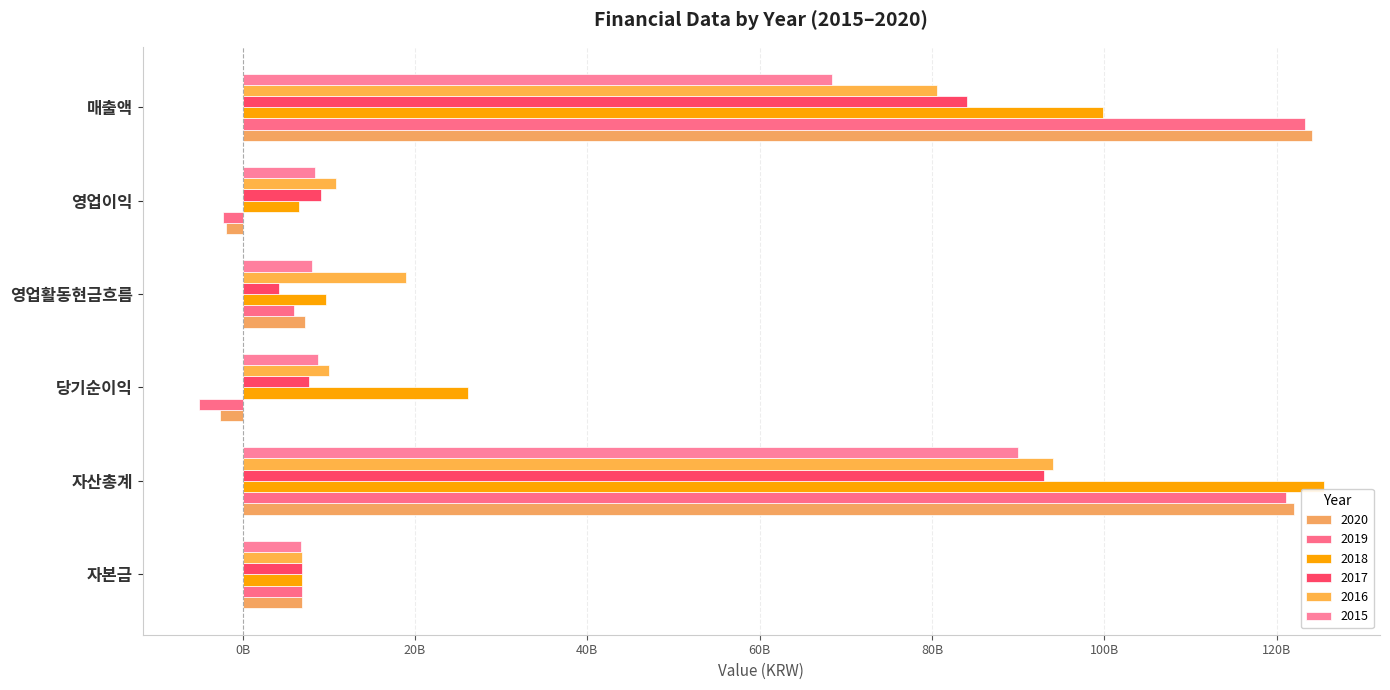

True or false: 2015 has a value of 29846128491 at 매출액.

False